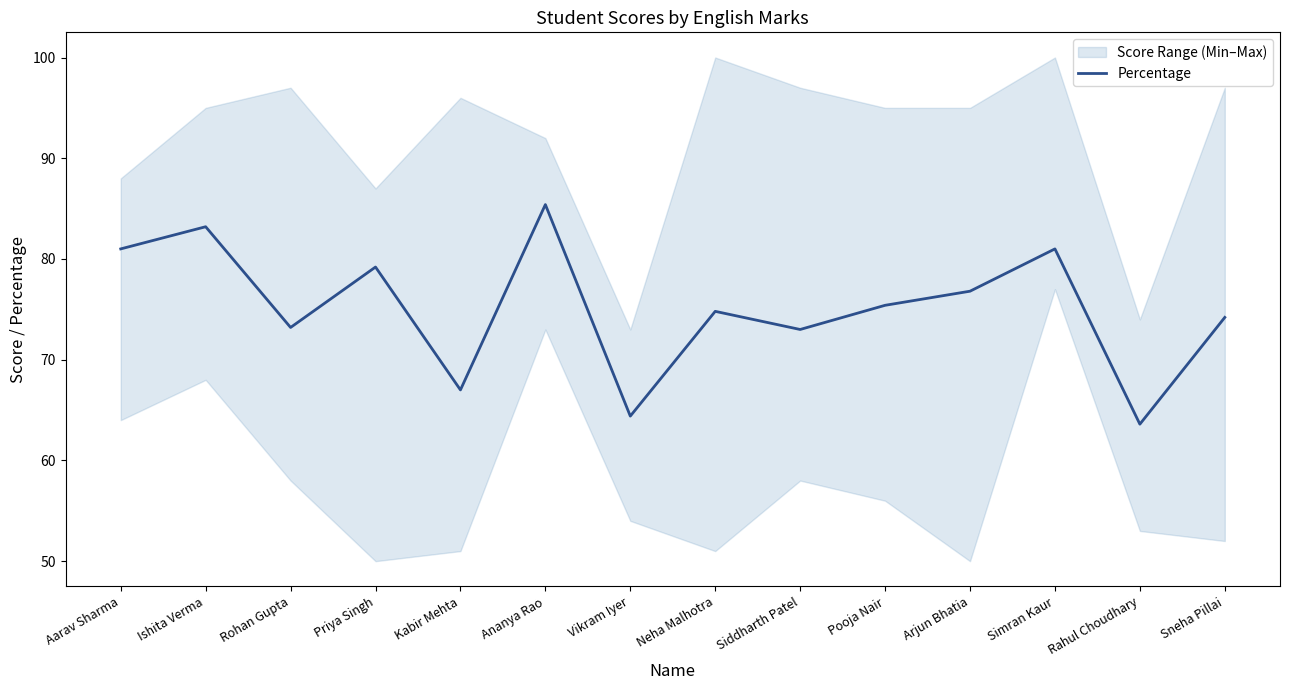

Approximately how many times larger is the value at Arjun Bhatia compared to Neha Malhotra?

1.0